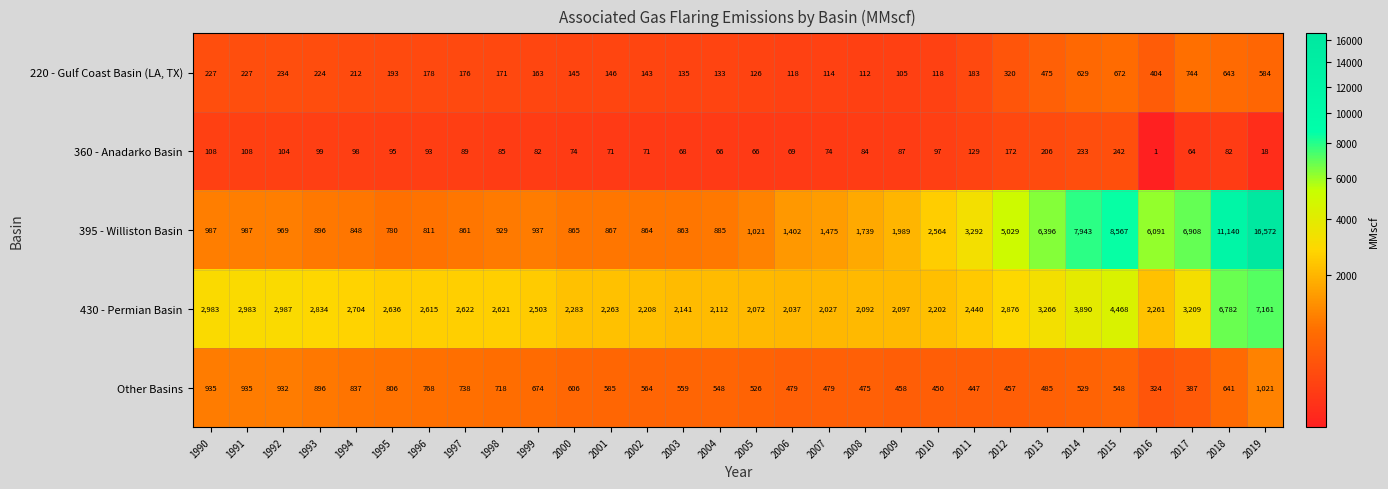

How many series are shown in this chart?

5